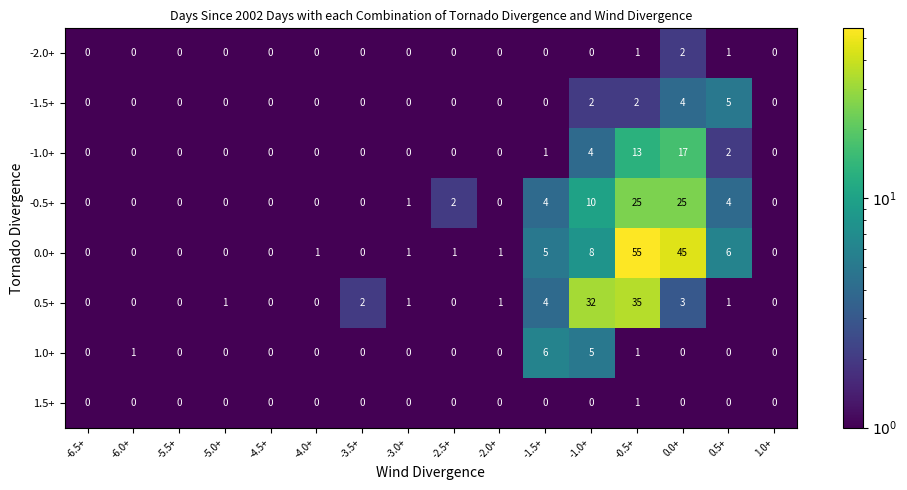

What is the difference between the second highest and minimum values in the -1.5+ series?

4